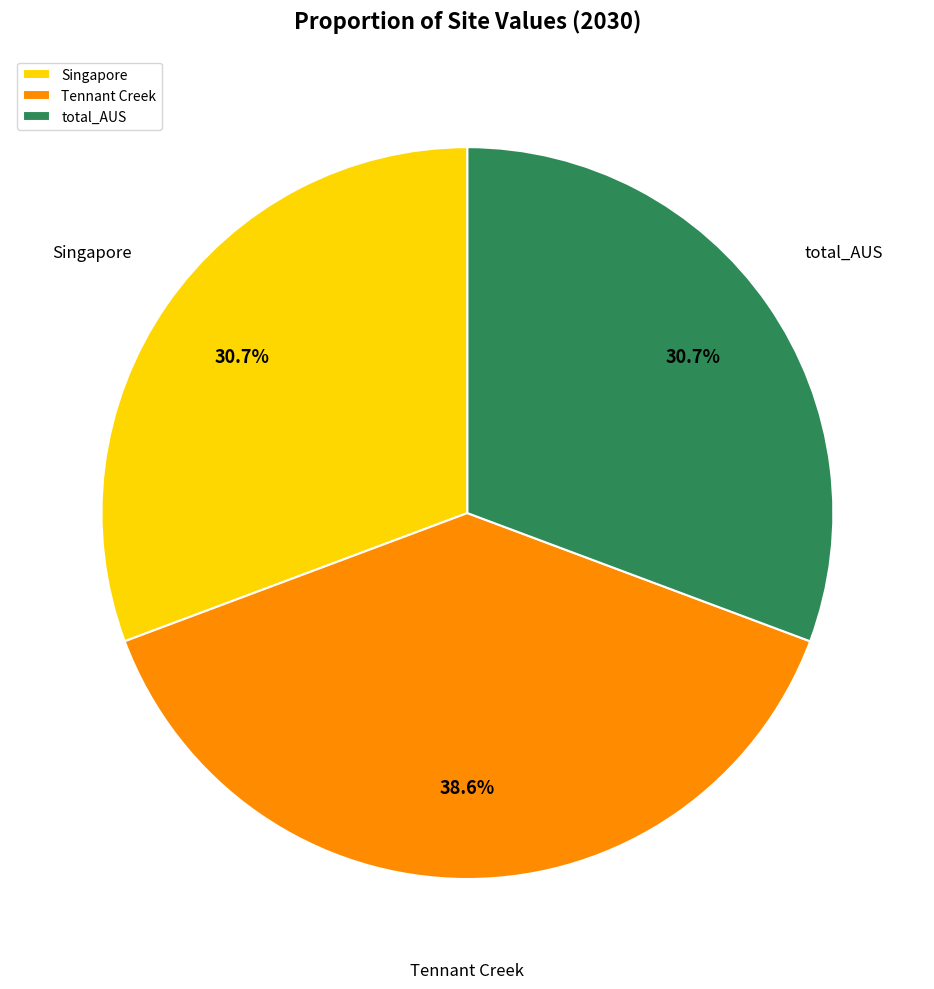

Does any single category account for the majority?

No